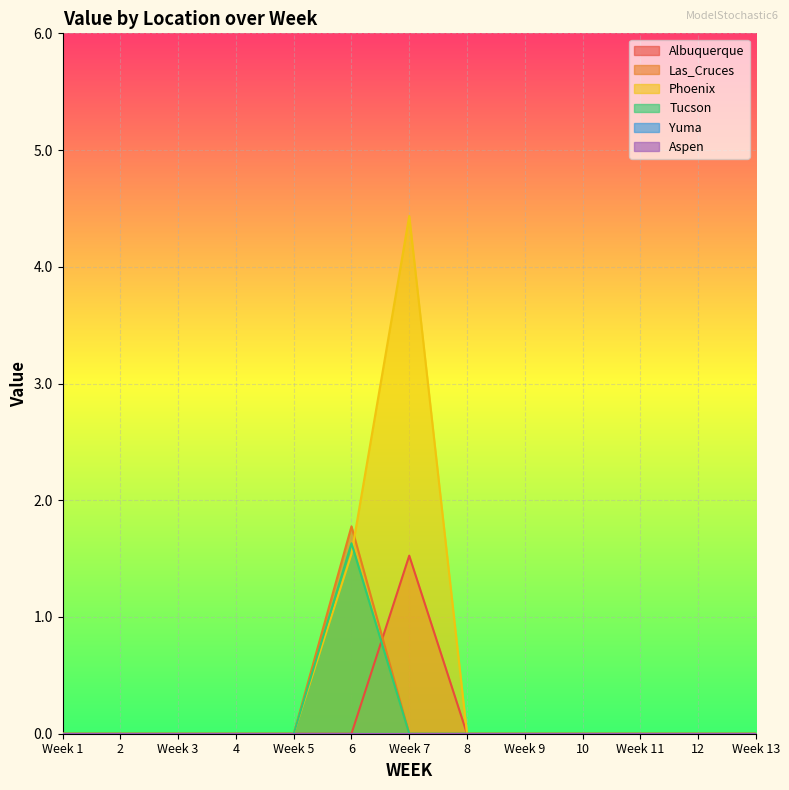

True or false: Phoenix and Albuquerque intersect in this chart.

False